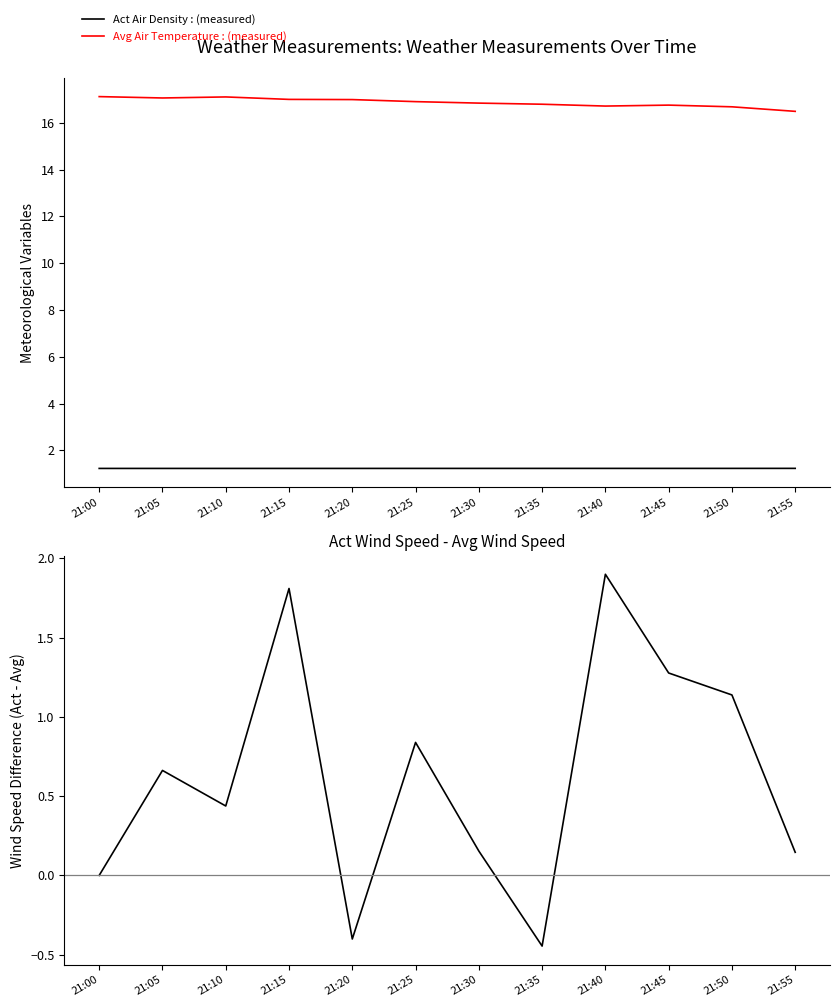

Is this an area chart (filled region under the line)?

No